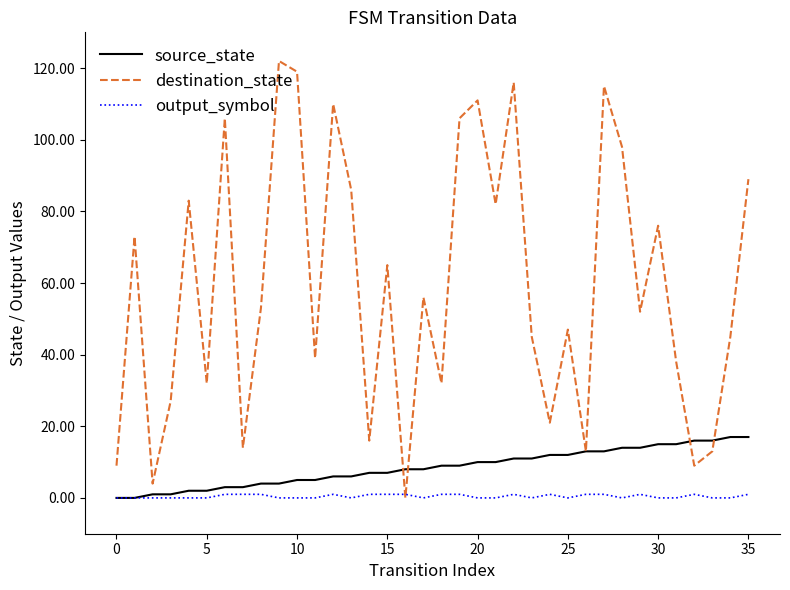

Which series has the largest total across all categories?

destination_state